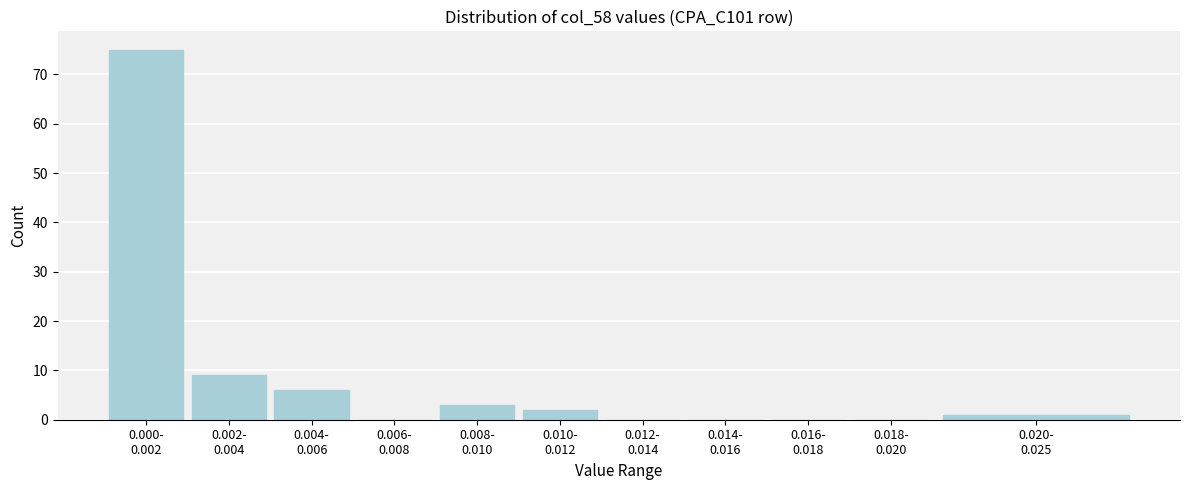

What is the greatest value displayed?

75